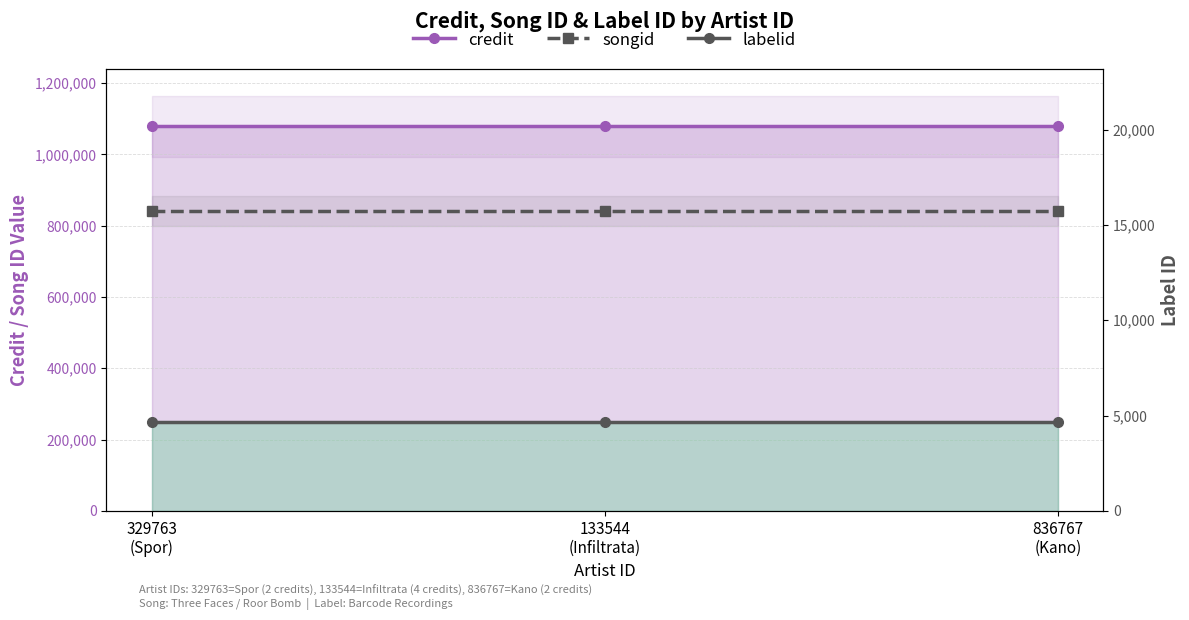

Is it true that credit equals 1078678 at 133544
(Infiltrata)?

True